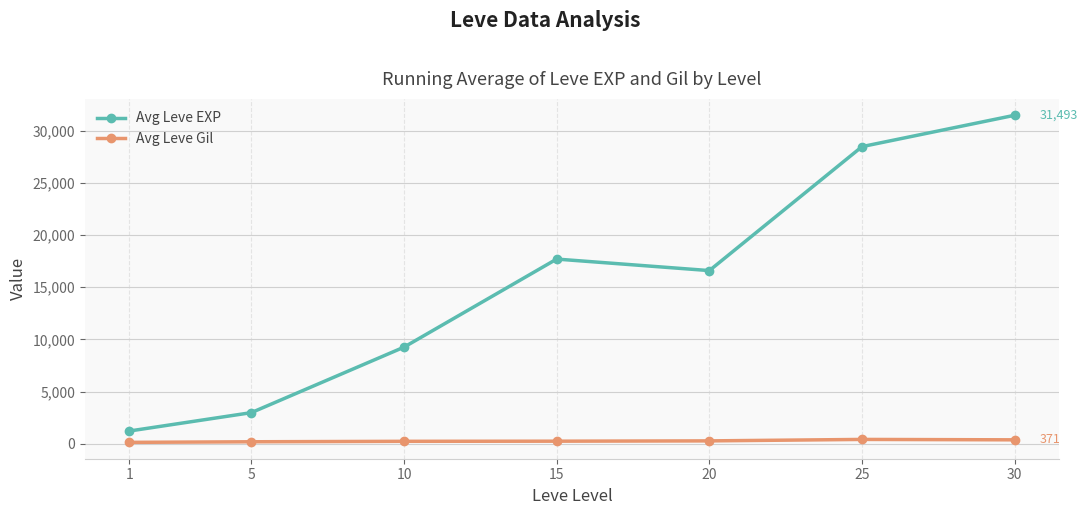

Is it true that Avg Leve EXP equals 28485 at 25?

True